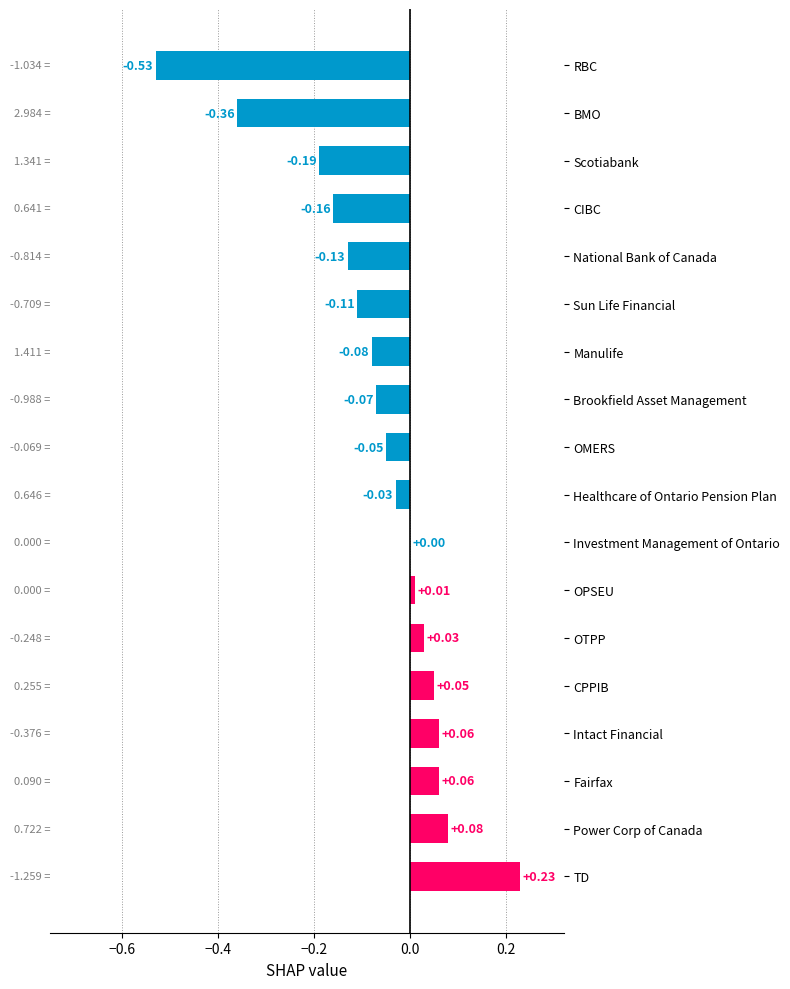

How many series are shown in this chart?

1